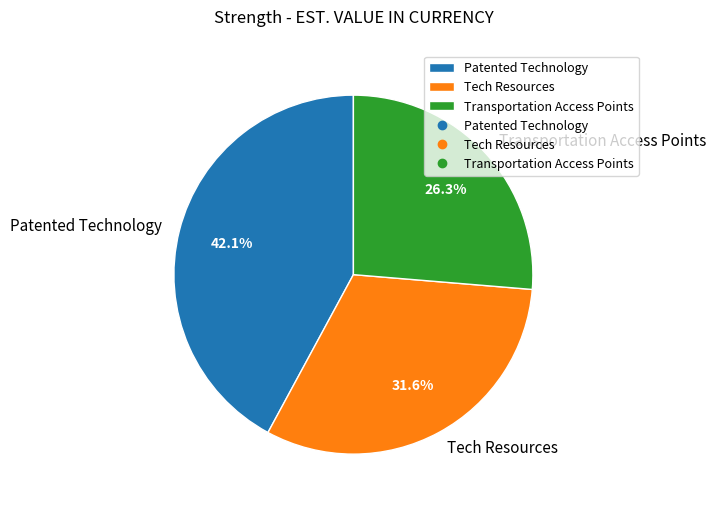

To the nearest percent, what percentage of the pie is Tech Resources?

32%